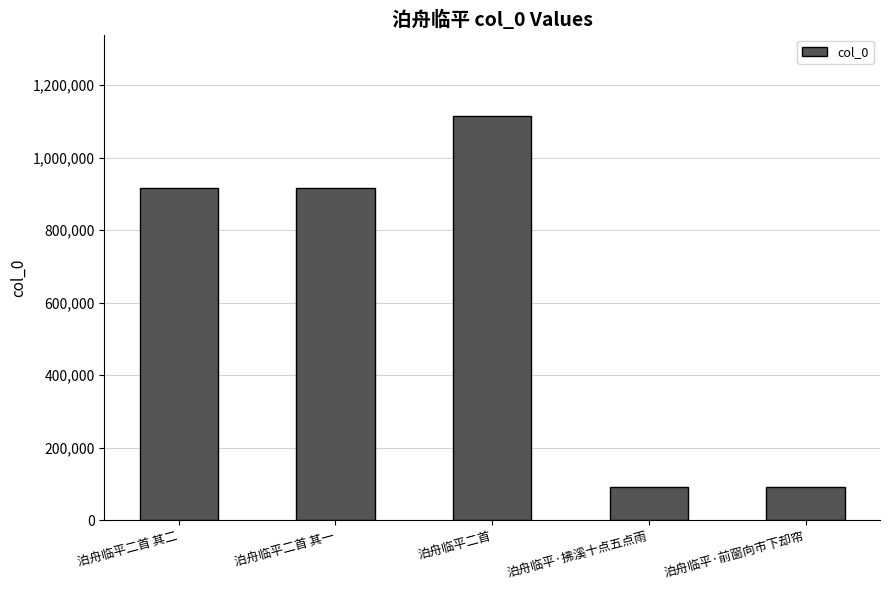

What is the value of the 3rd bar from the left?

1115826